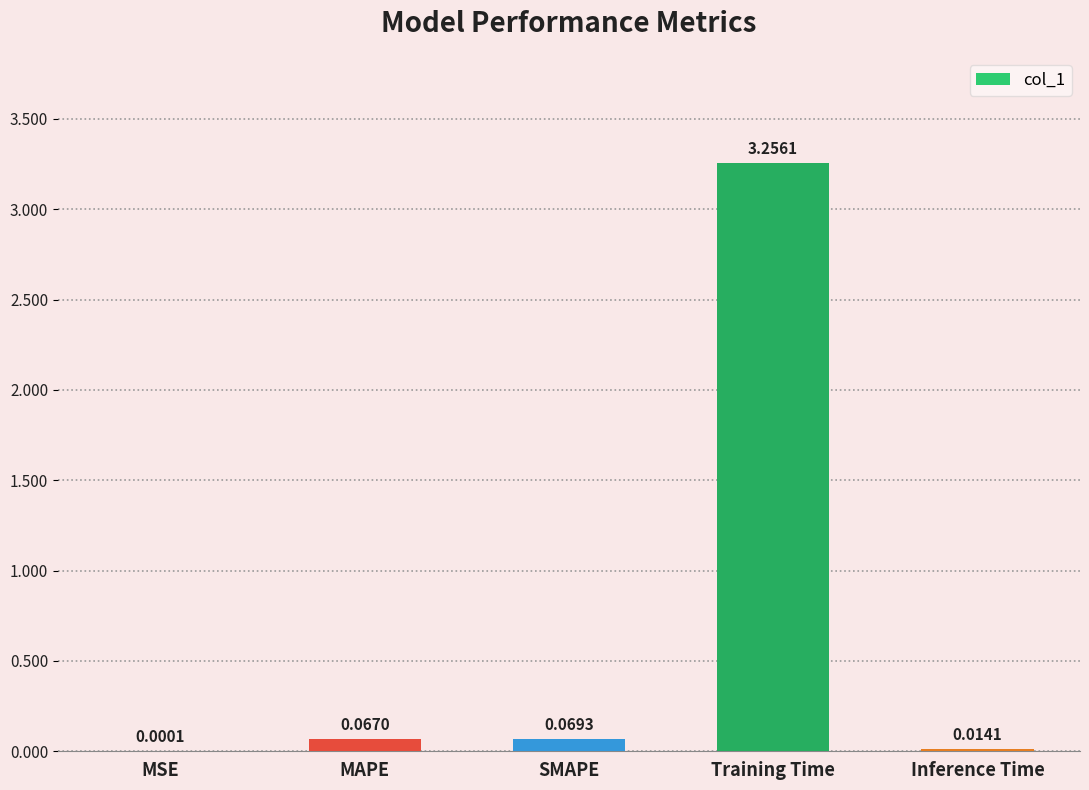

What is the change in value from Training Time to Inference Time?

-3.2